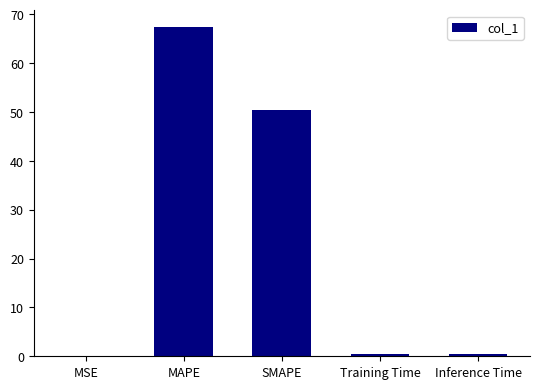

Which has a higher value, MAPE or Inference Time?

MAPE